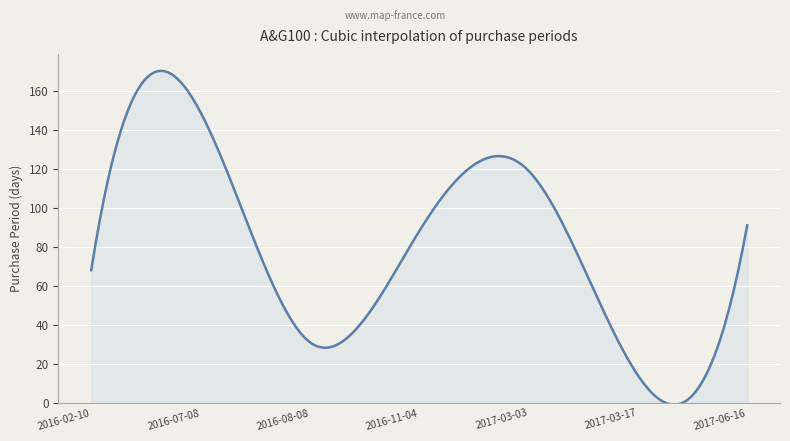

How many series are shown in this chart?

1